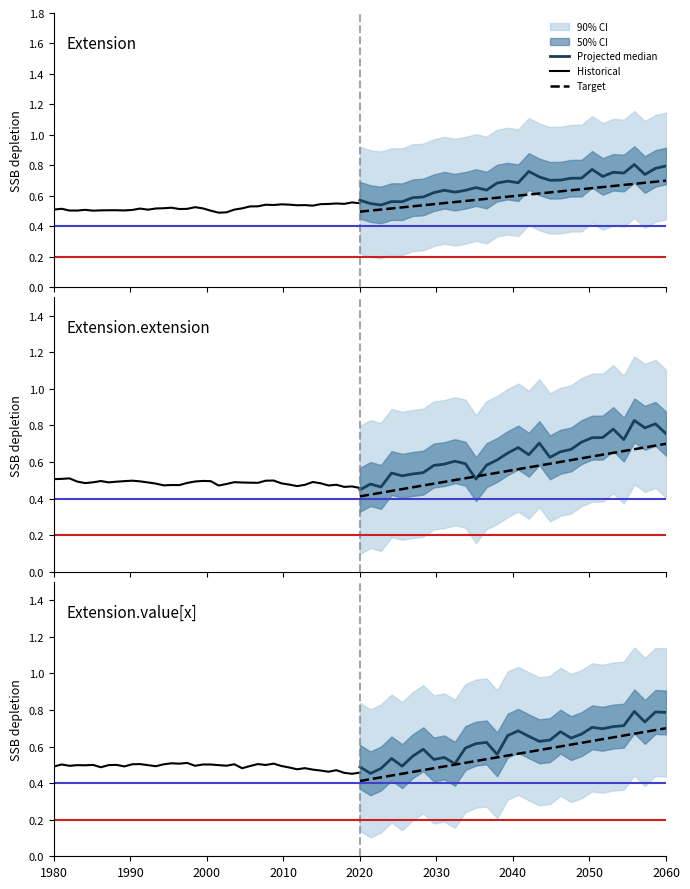

Does the chart have visible grid lines?

No